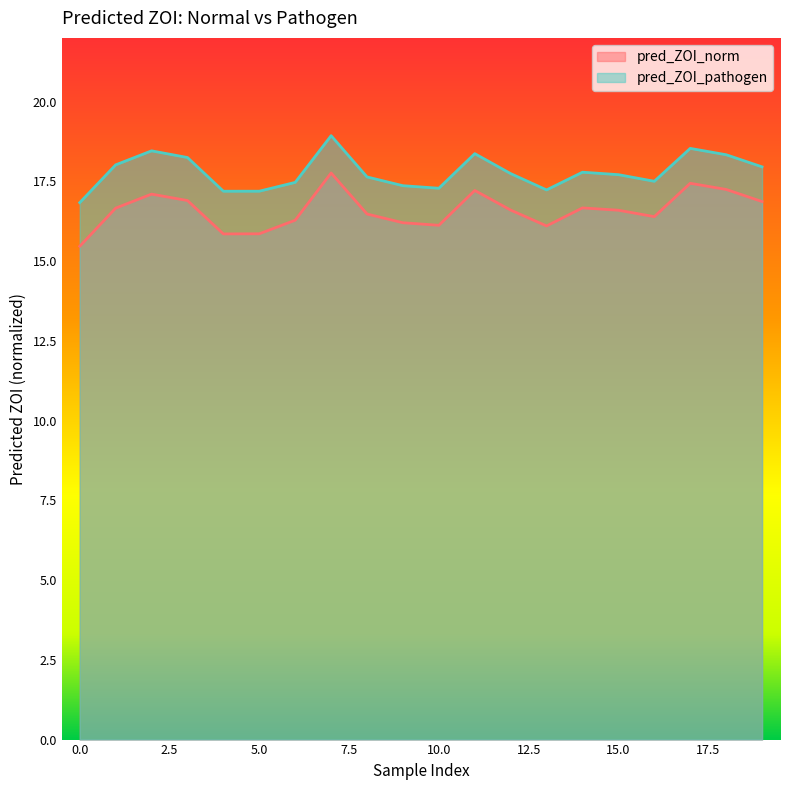

In pred_ZOI_norm, how many points are higher than both neighbors (excluding endpoints)?

5